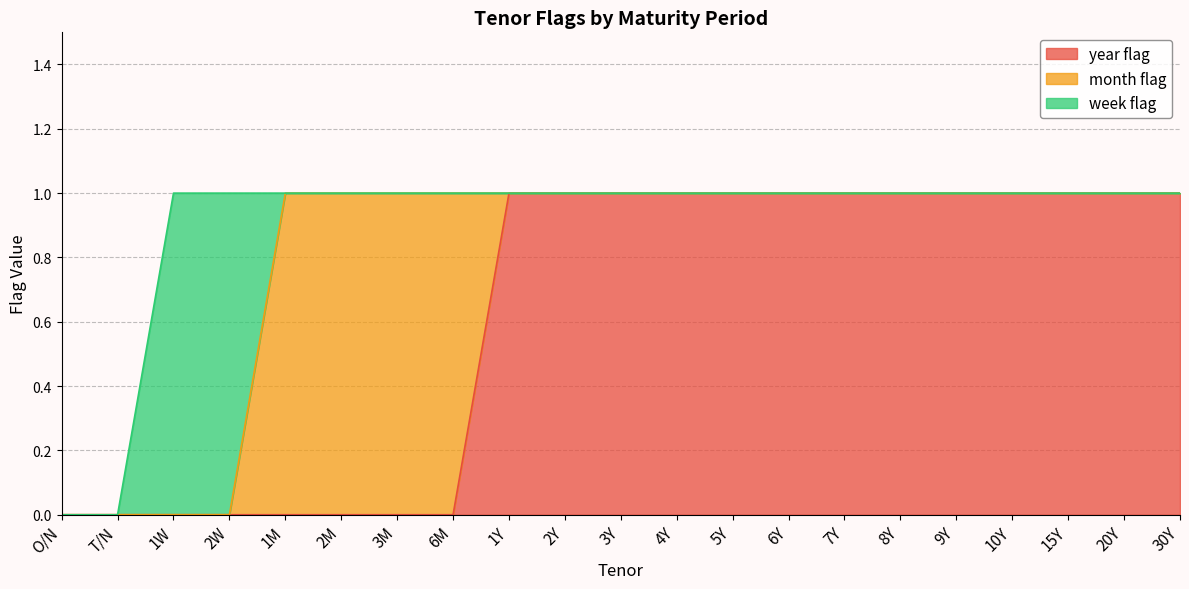

Where do year flag and month flag first cross each other?

6M and 1Y